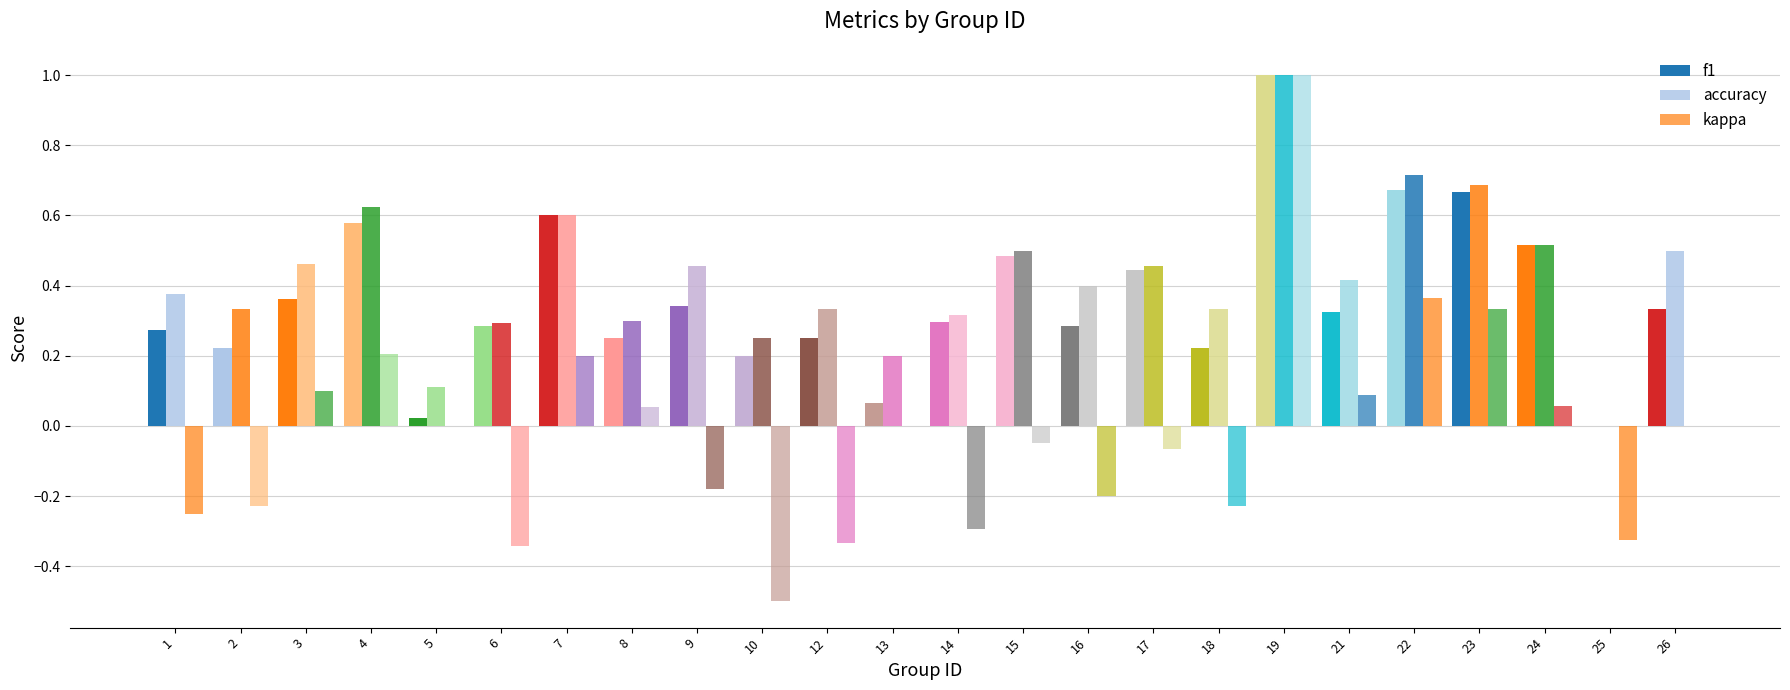

How many positive values does the f1 series have?

23